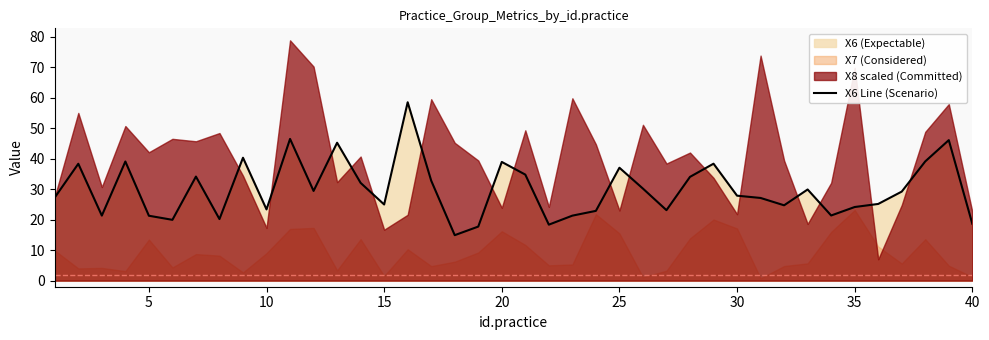

The X6 Line (Scenario) series shows 9.7 at 15. True or false?

False